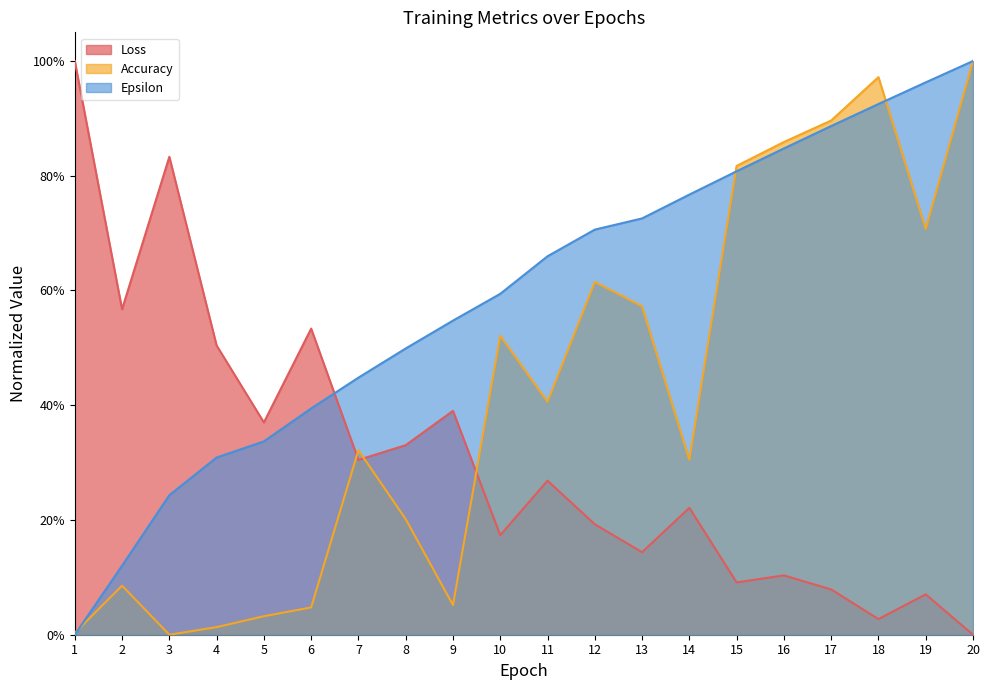

Is it true that Epsilon equals 0.5 at 14?

False